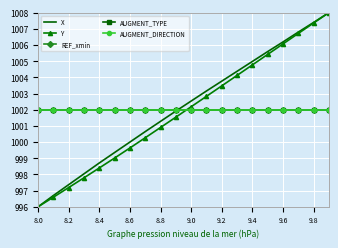

What are all the series names shown in the legend?

X, Y, REF_xmin, AUGMENT_TYPE, AUGMENT_DIRECTION